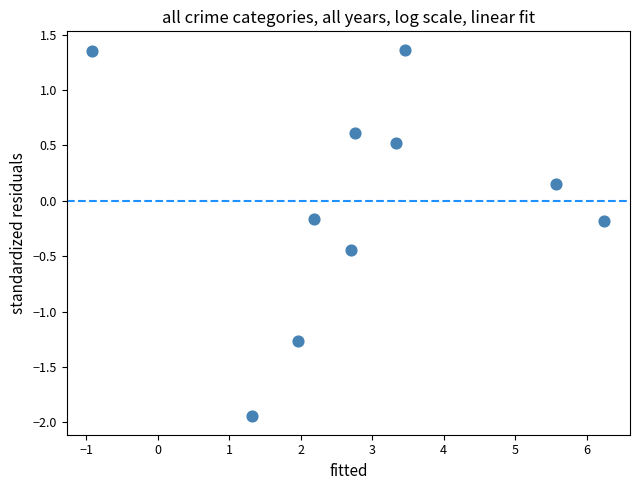

What is the range of X values (max minus min)?

7.2